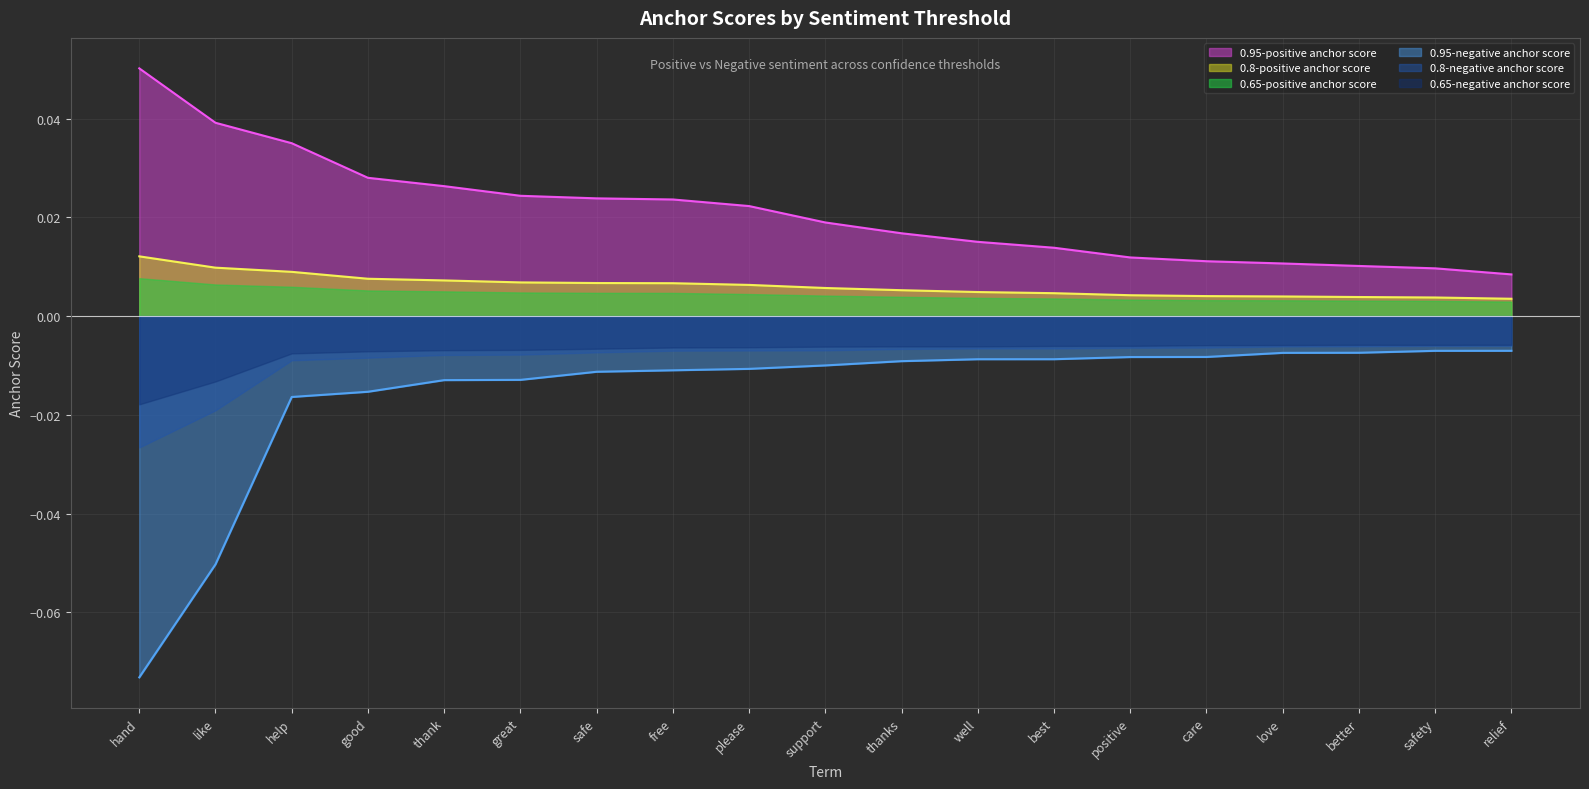

True or false: 0.95-negative anchor score and 0.8-positive anchor score intersect in this chart.

False